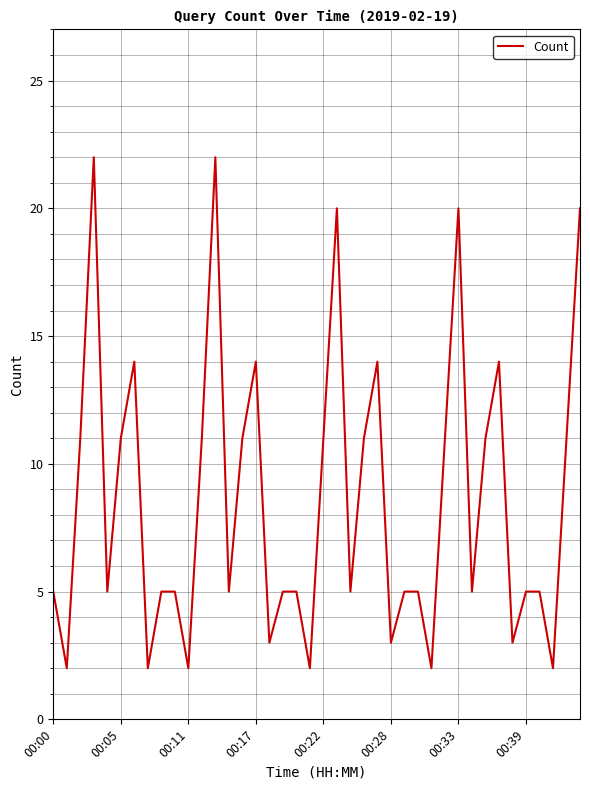

Reading left to right, extract all data points from this chart.

5	2	11	22	5	11	14	2	5	5	2	11	22	5	11	14	3	5	5	2	11	20	5	11	14	3	5	5	2	11	20	5	11	14	3	5	5	2	11	20